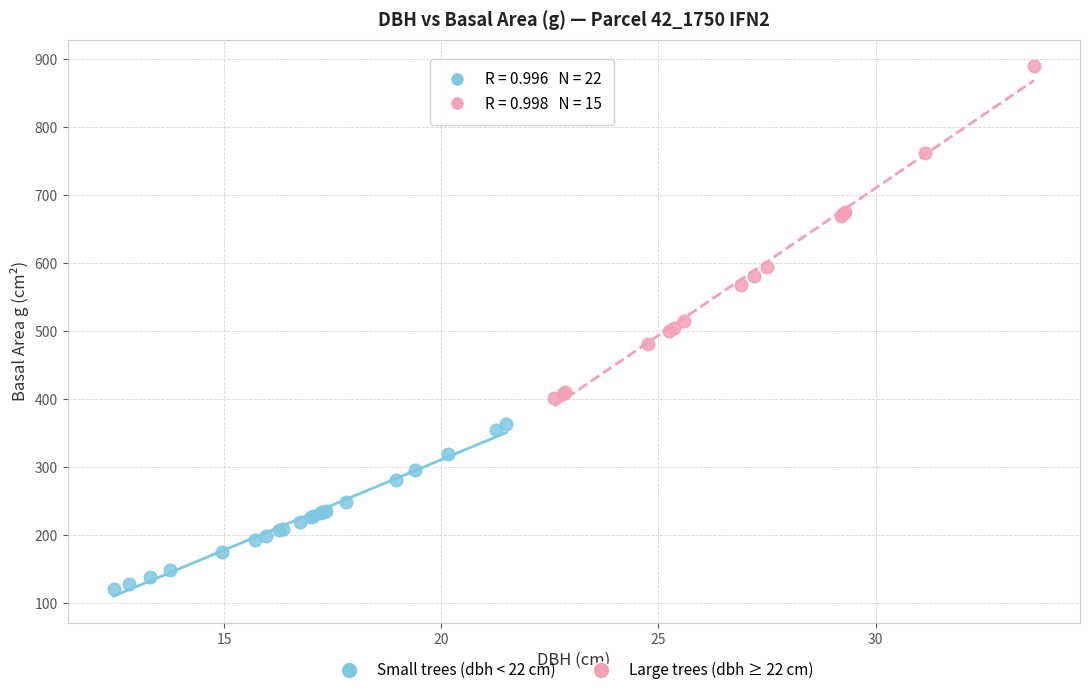

Which series contains the highest Y value?

Large trees (dbh ≥ 22 cm)